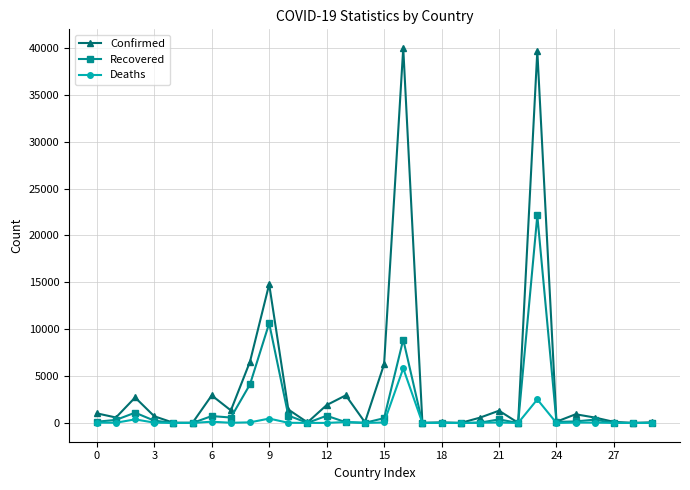

How many series are shown in this chart?

3